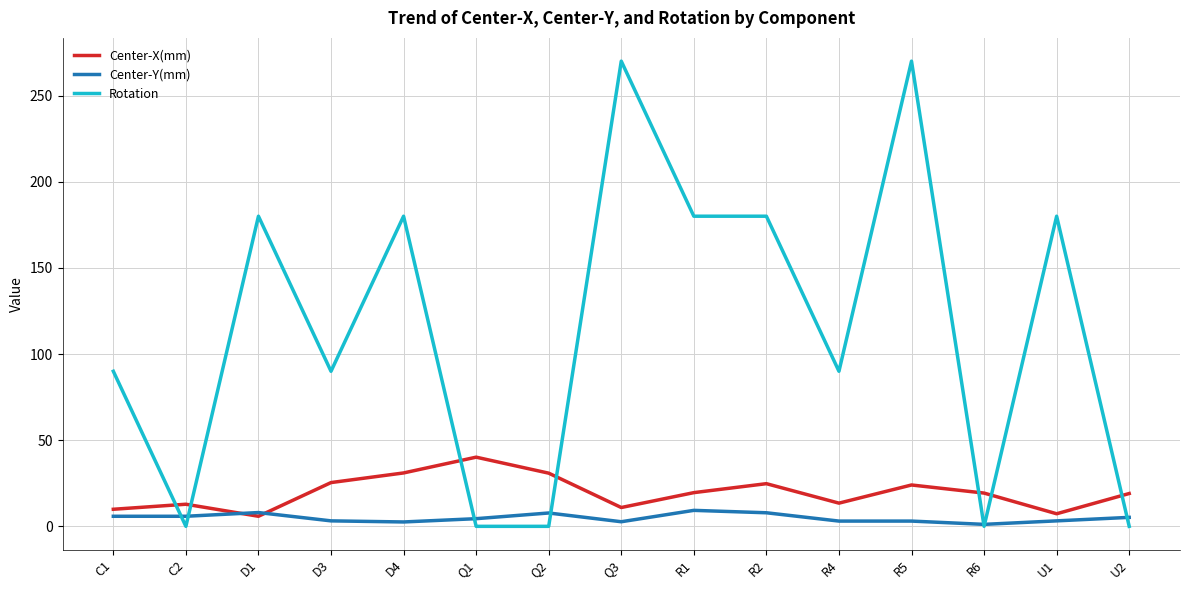

What is the sum of the Rotation values at Q3 and U2?

270.0